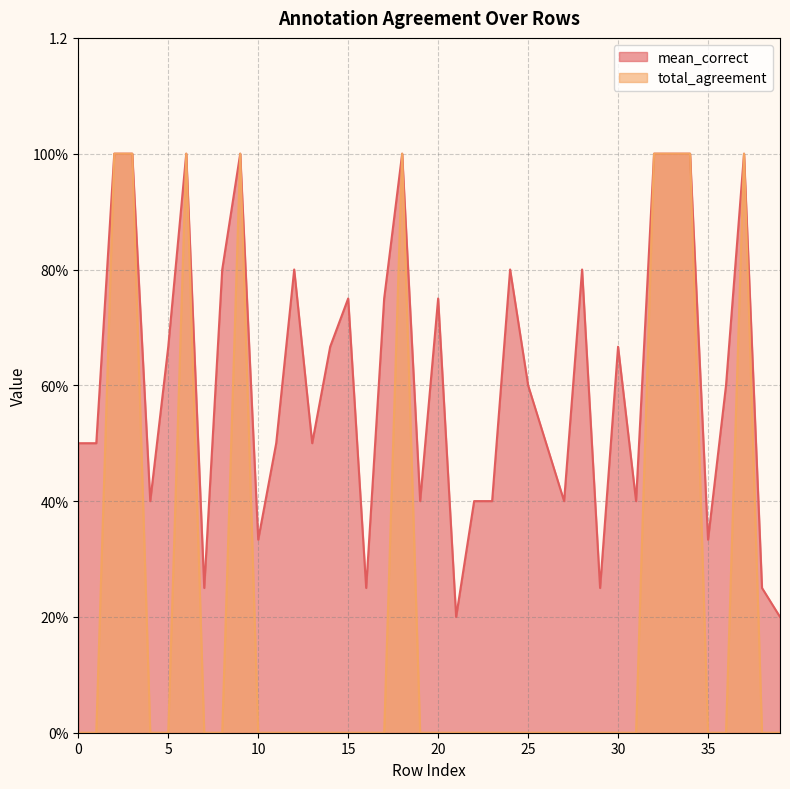

Is it true that mean_correct equals 0.4 at 16?

False